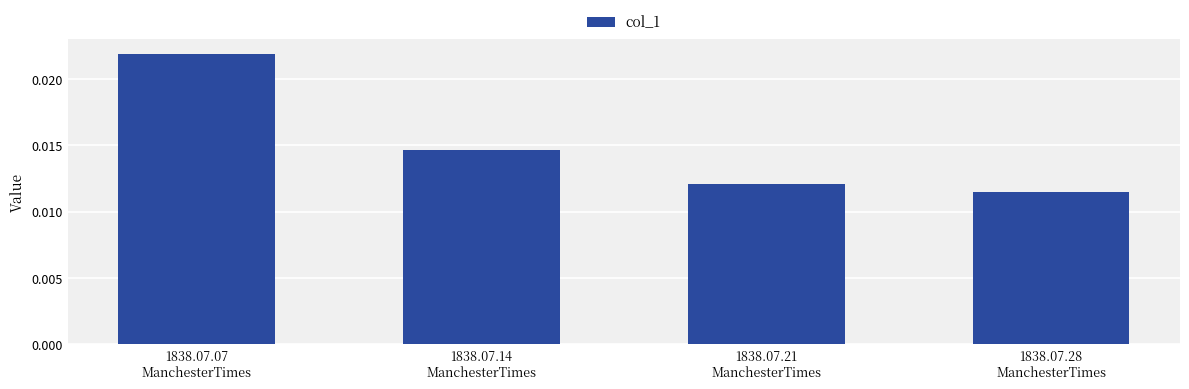

Rank the categories by value from lowest to highest.

1838.07.28
ManchesterTimes, 1838.07.21
ManchesterTimes, 1838.07.14
ManchesterTimes, 1838.07.07
ManchesterTimes